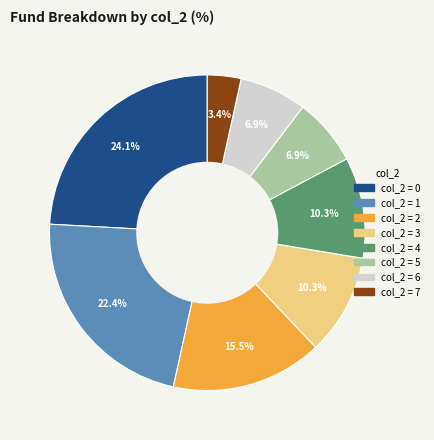

Does any single category account for the majority?

No